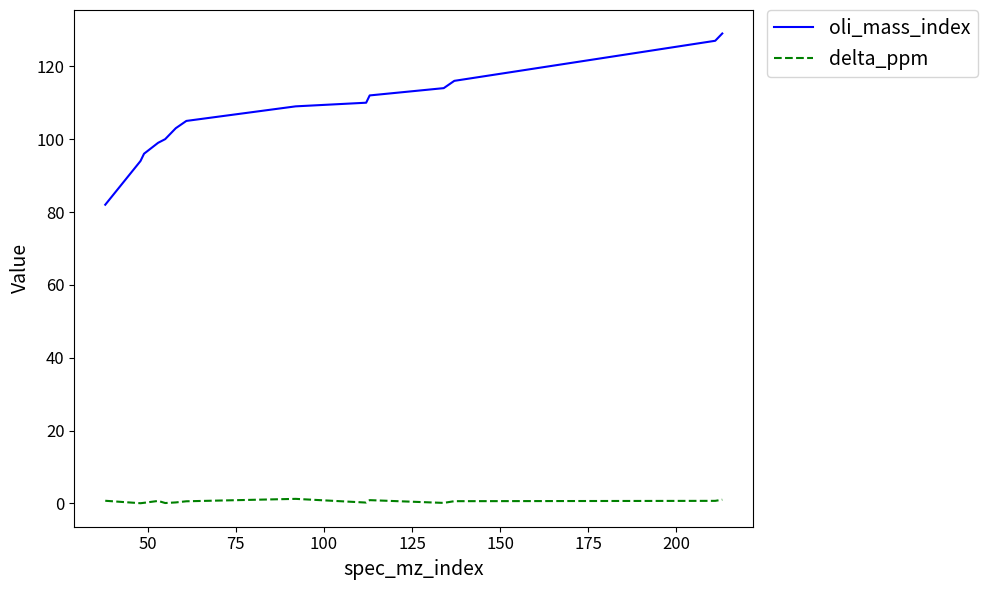

Does the chart have visible grid lines?

No